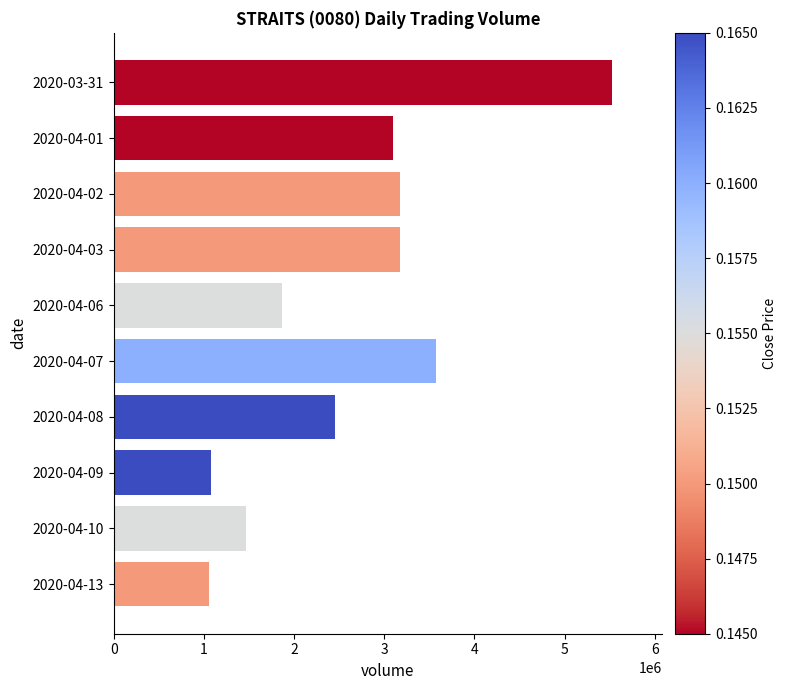

Between 2020-04-07 and 2020-04-03, which is larger?

2020-04-07